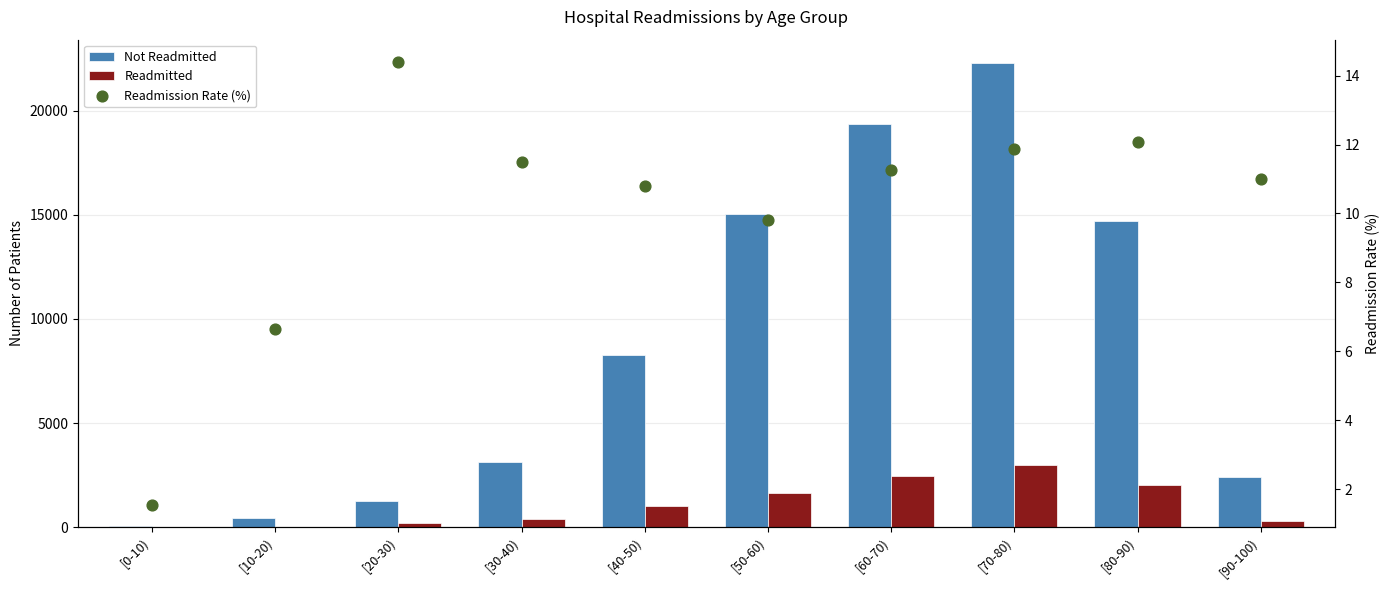

What are all the series names shown in the legend?

Not Readmitted, Readmitted, Readmission Rate (%)